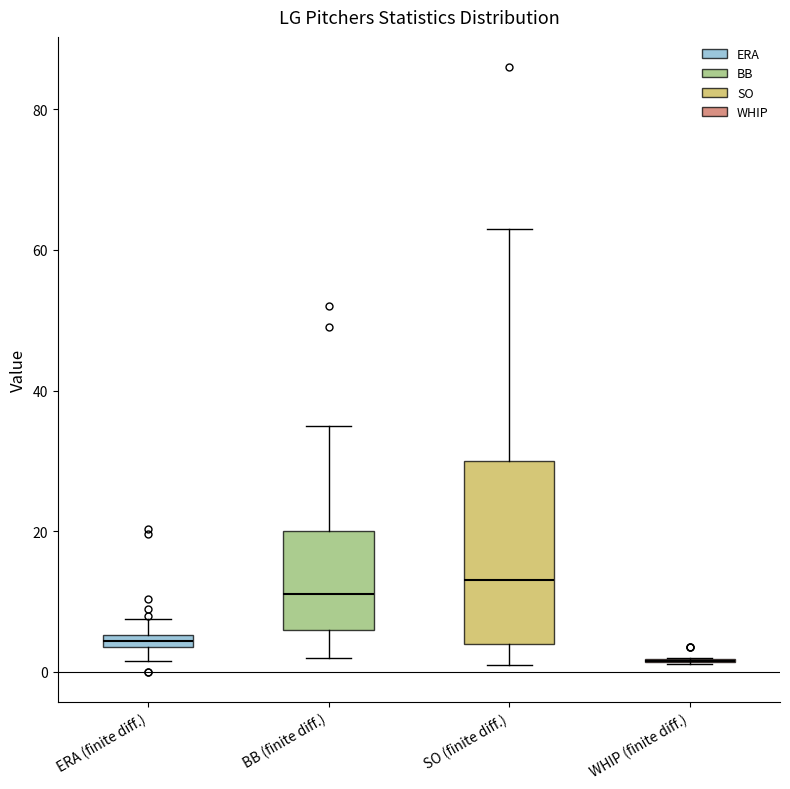

Which box is the tallest, from its lower edge to its upper edge?

SO (finite diff.)